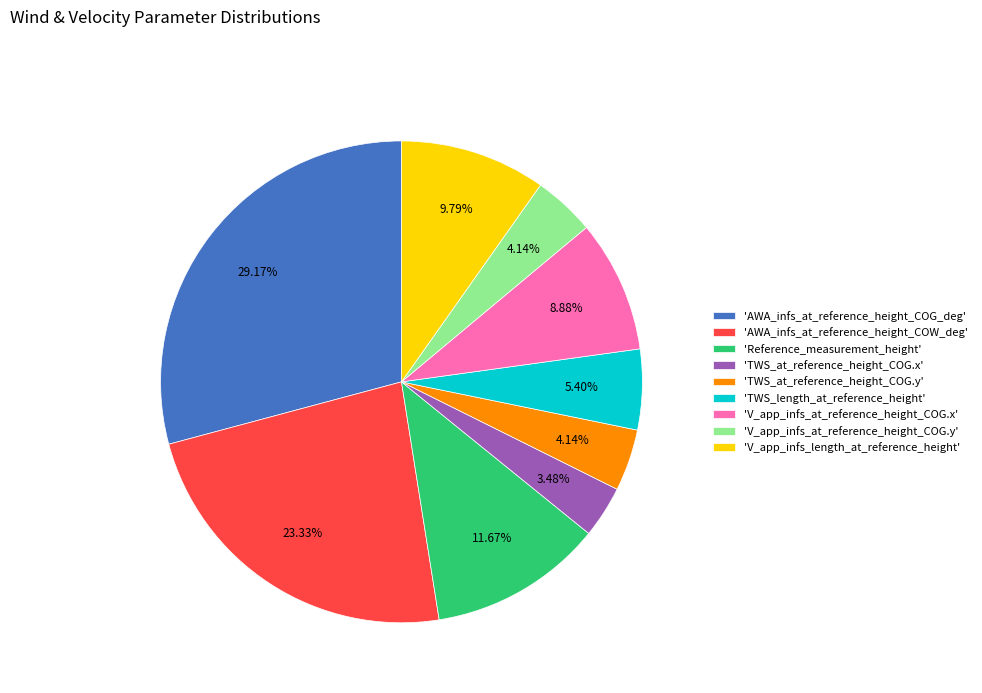

What is the ratio of the value at 'TWS_at_reference_height_COG.y' to the value at 'V_app_infs_at_reference_height_COG.x'?

0.5